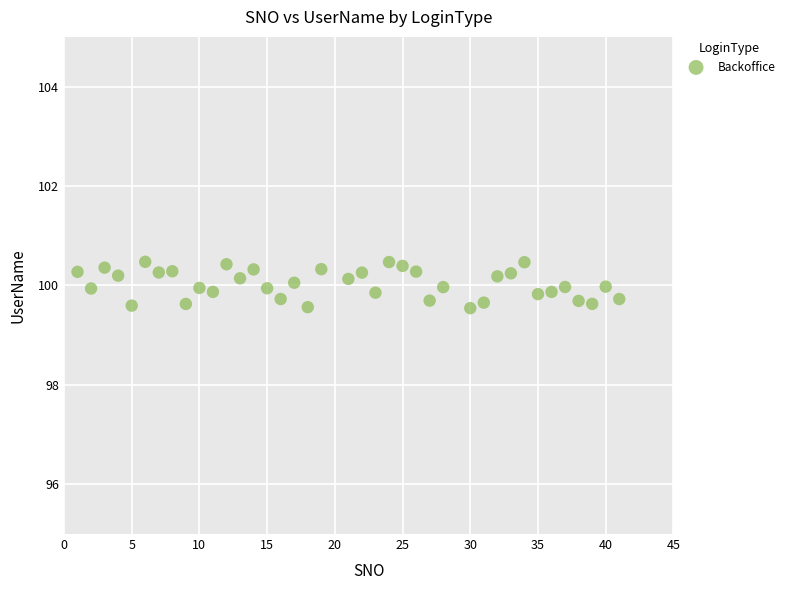

What is the range of Y values (max minus min)?

0.9